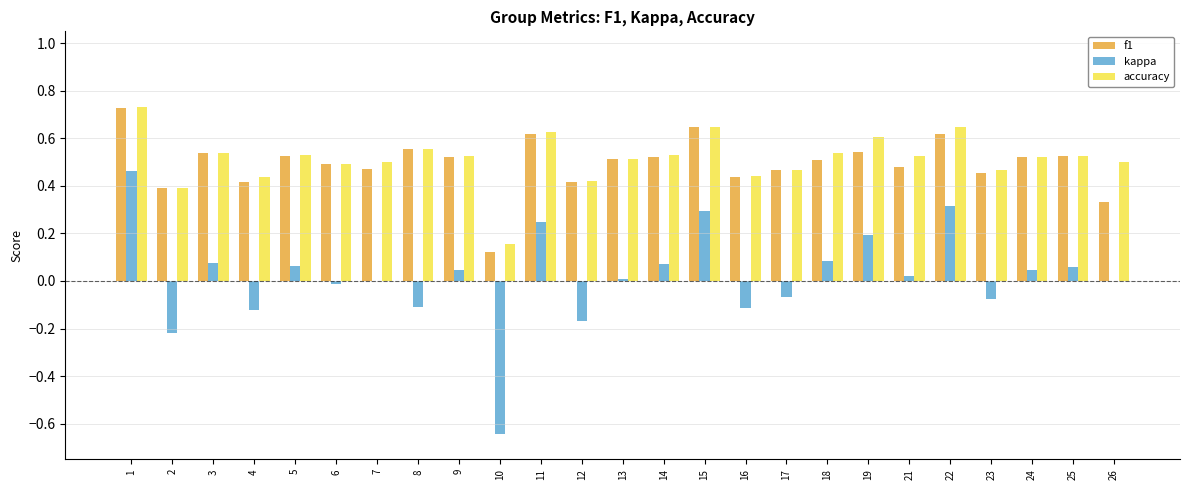

The value of kappa at 5 is 0.1. True or false?

True